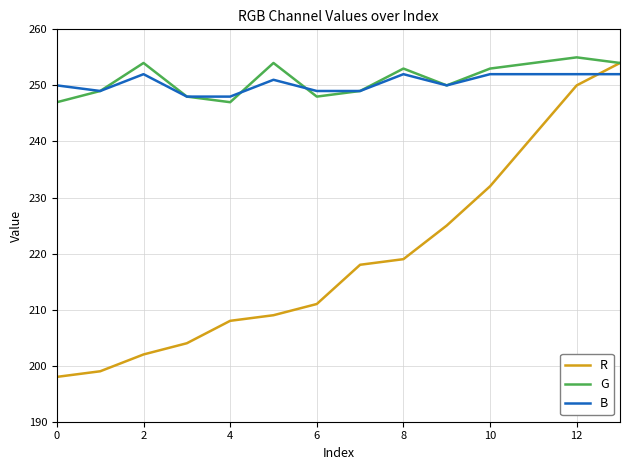

What are all the series names shown in the legend?

R, G, B